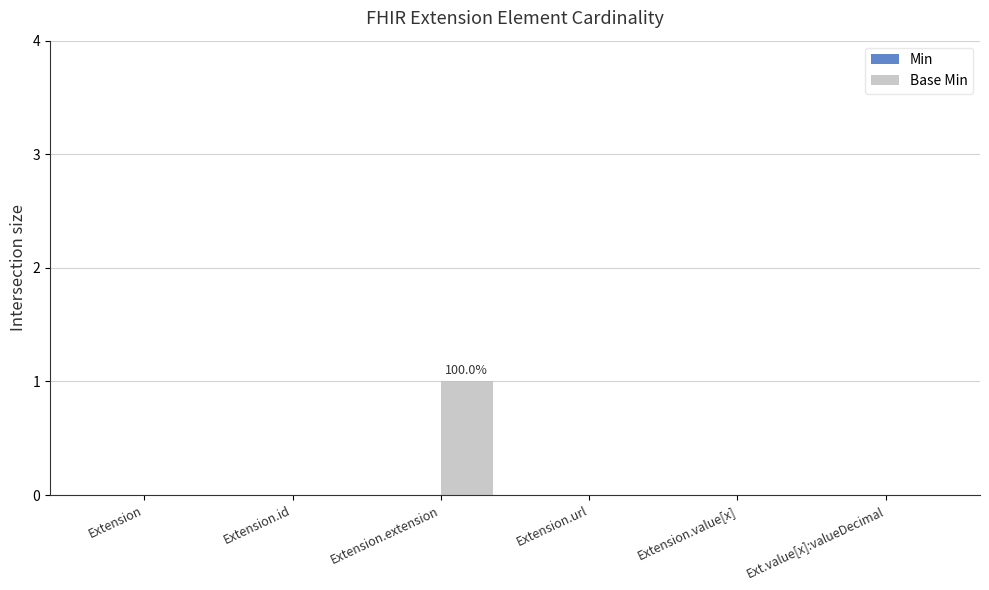

True or false: the data shows -1 at Extension.url.

False